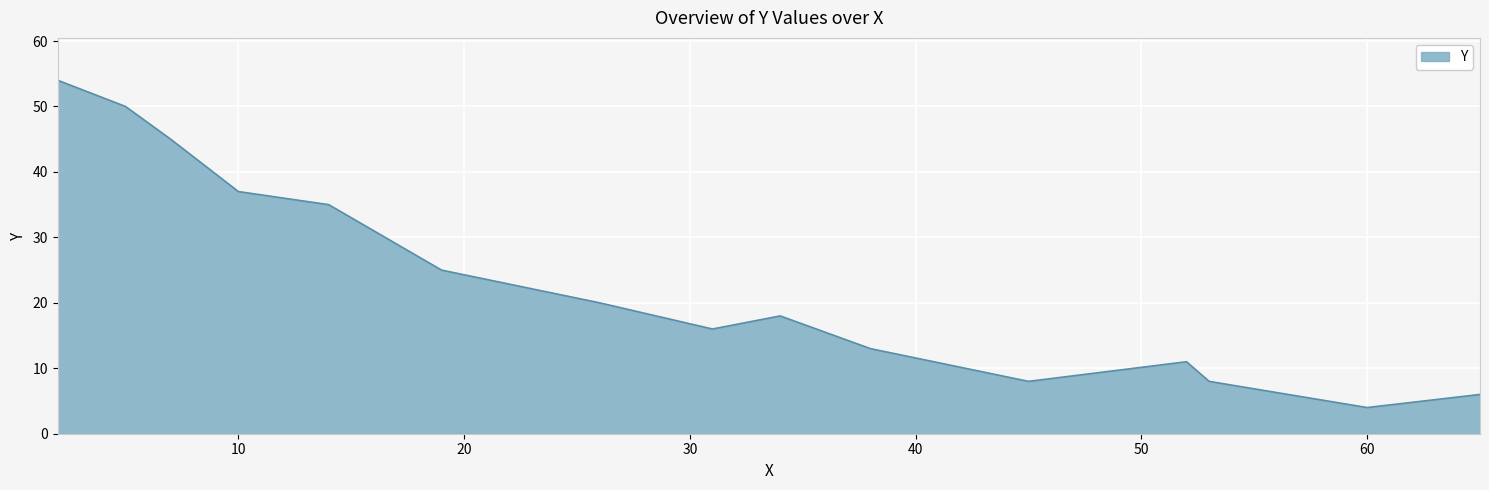

What is the greatest value displayed?

54